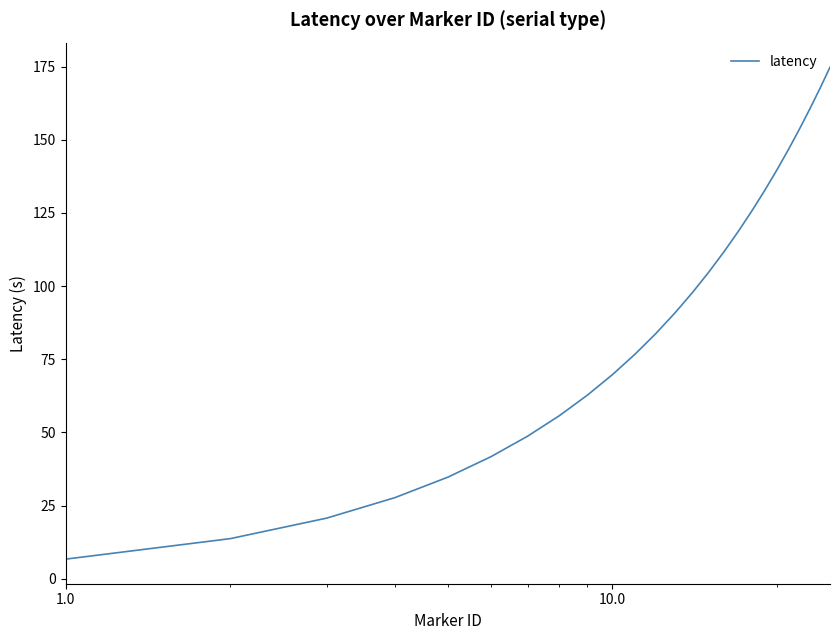

What is the greatest value displayed?

174.8